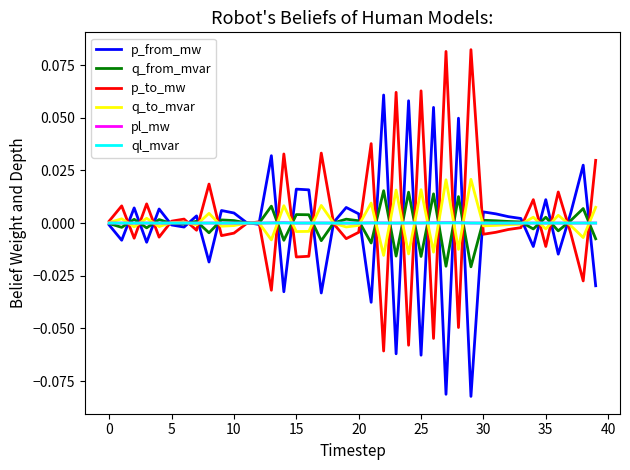

Where is q_to_mvar nearest to the value 0?

11